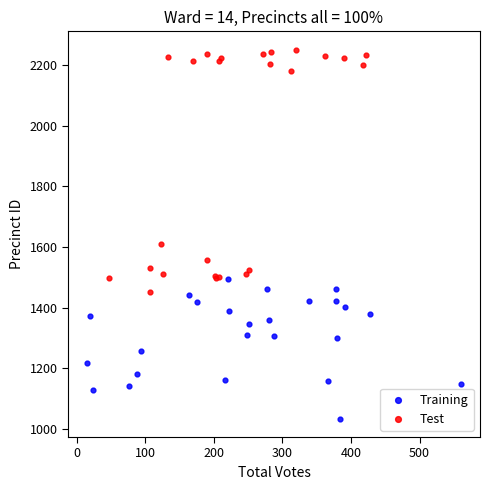

What are all the series names shown in the legend?

Training, Test